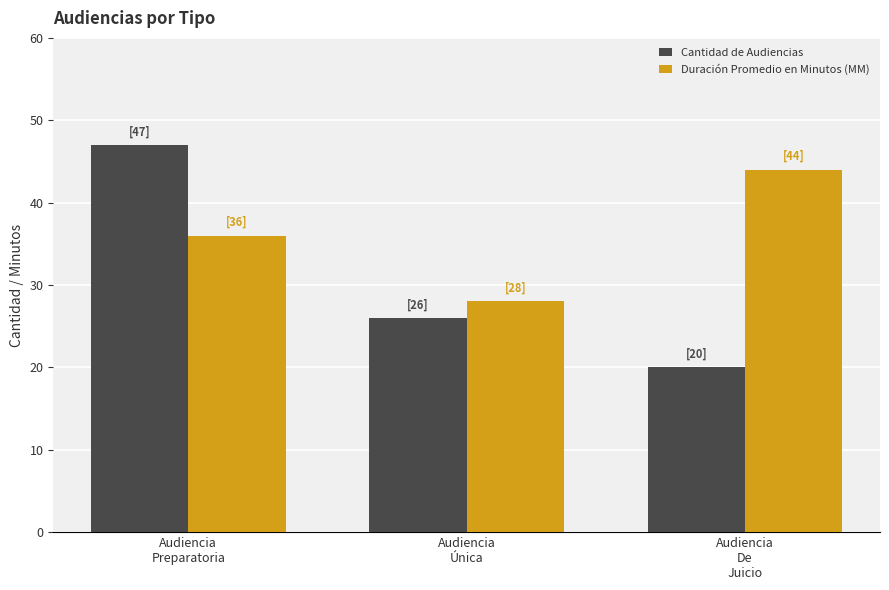

At Audiencia
De
Juicio, list the series in order from largest to smallest.

Duración Promedio en Minutos (MM), Cantidad de Audiencias